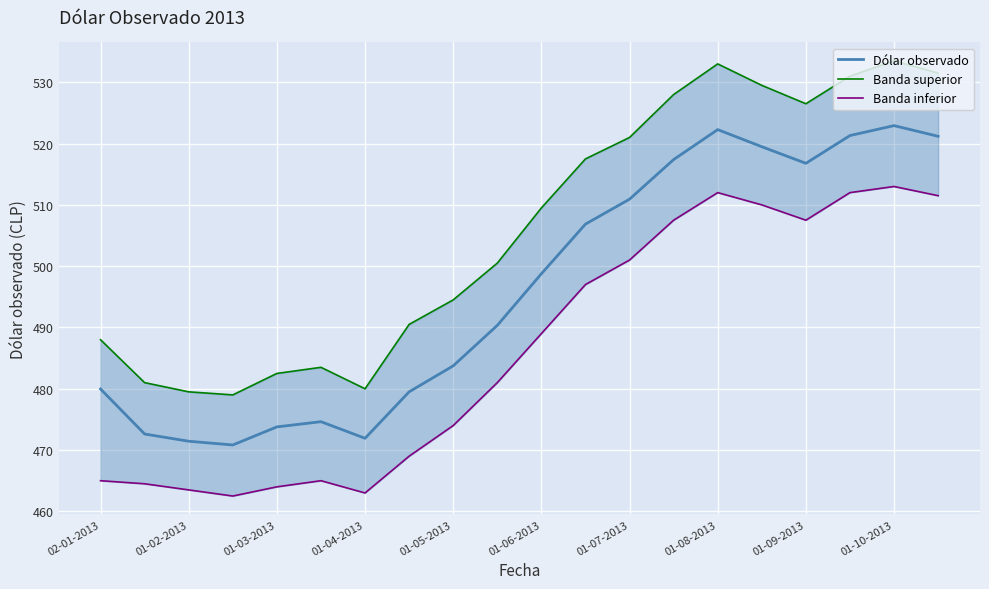

Count the number of data series in this chart.

3